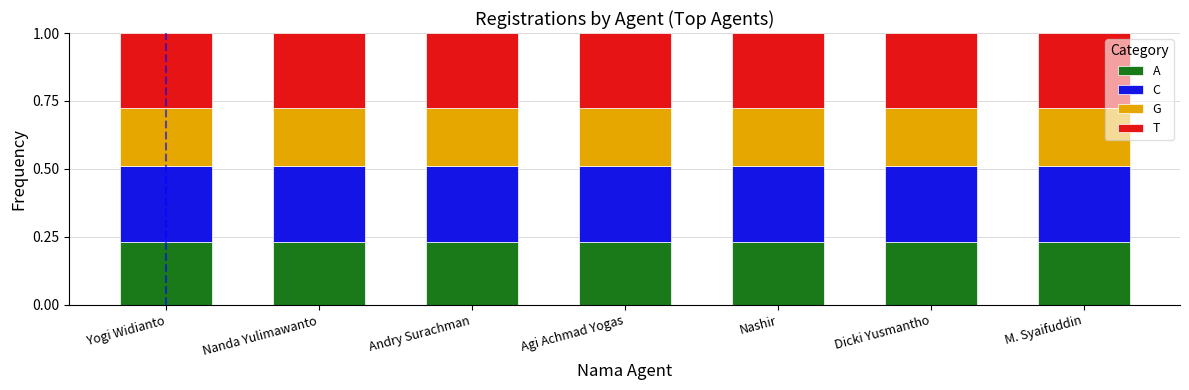

Does the chart contain any negative values?

No